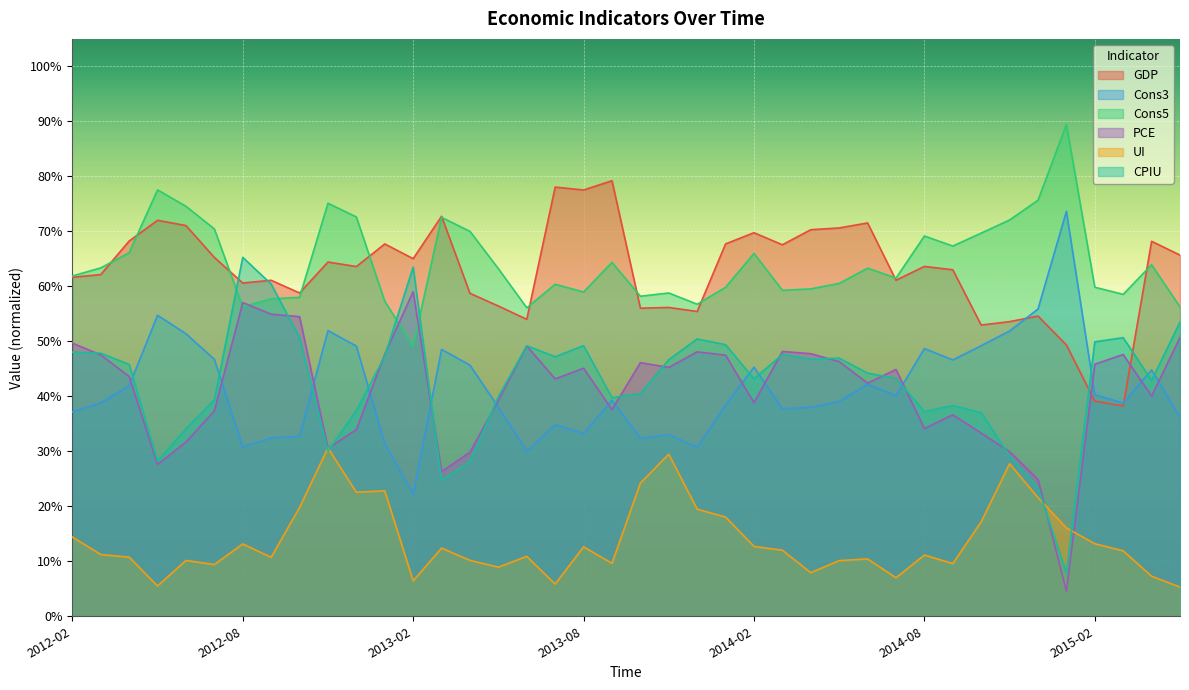

What is the label of the 25th point from the left?

2014-02